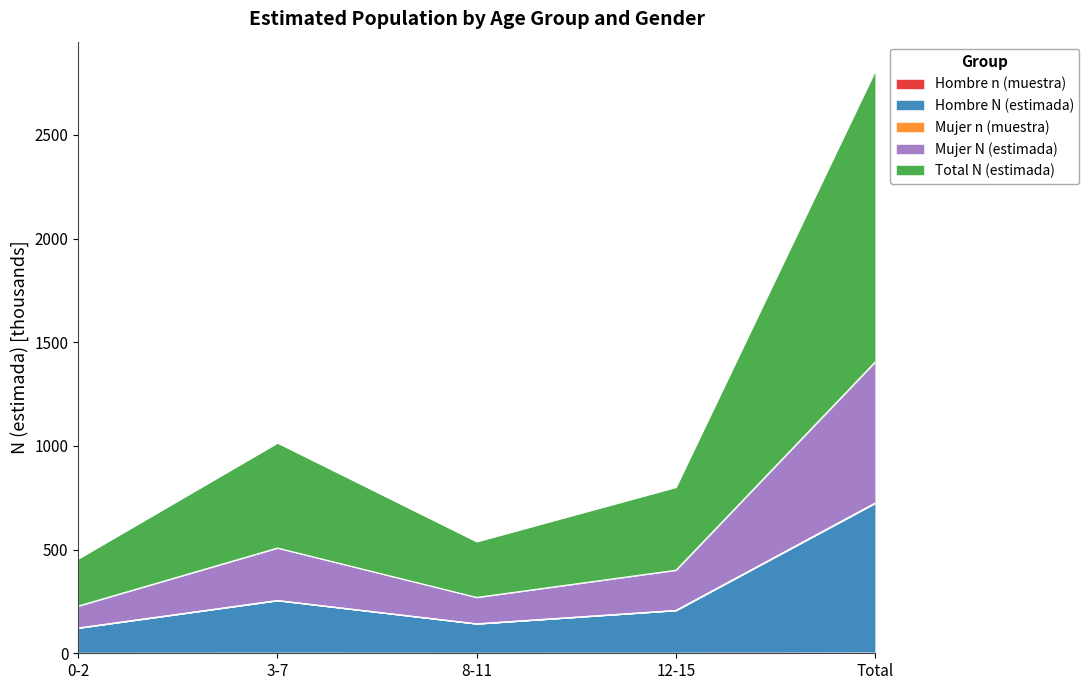

In Mujer N (estimada), how many points are higher than both neighbors (excluding endpoints)?

1